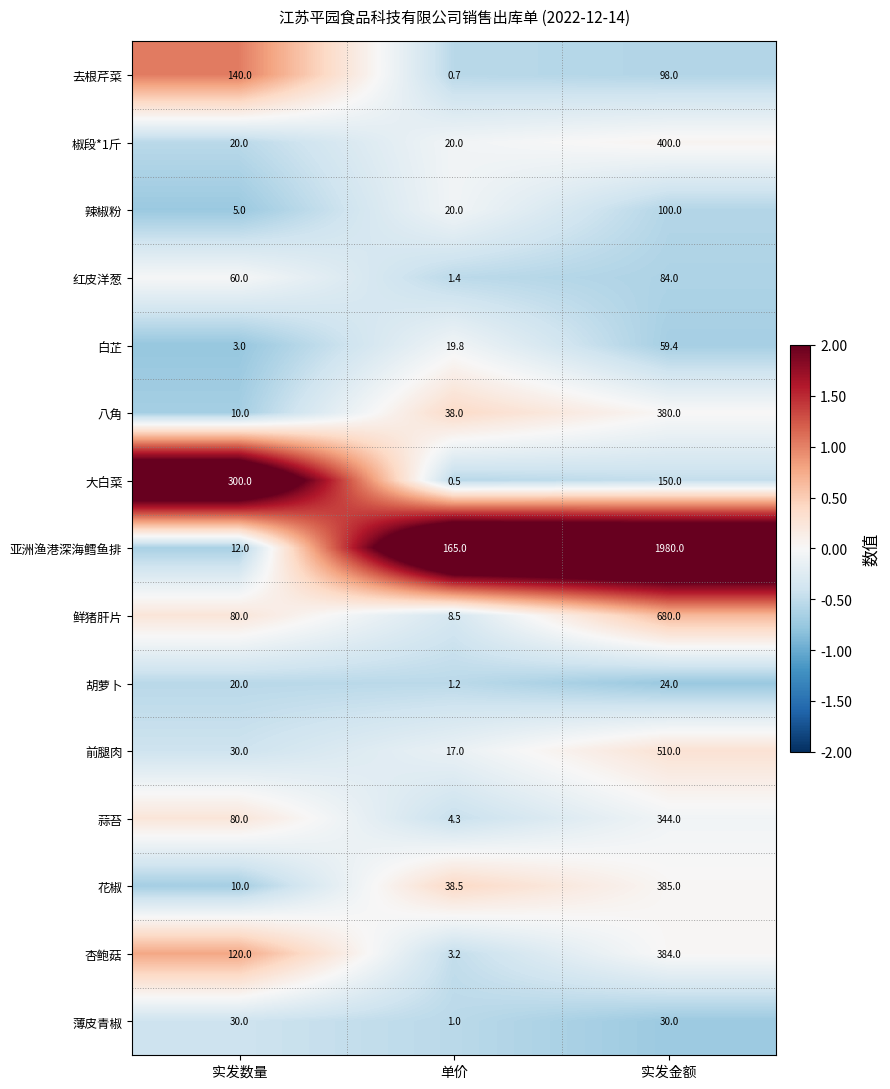

At 实发金额, list the series in order from smallest to largest.

胡萝卜, 薄皮青椒, 白芷, 红皮洋葱, 去根芹菜, 辣椒粉, 大白菜, 蒜苔, 八角, 杏鲍菇, 花椒, 椒段*1斤, 前腿肉, 鲜猪肝片, 亚洲渔港深海鳕鱼排